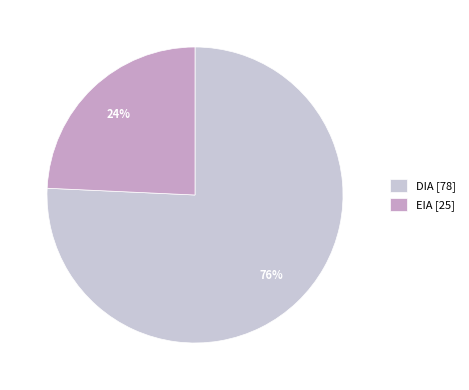

Does any single category account for the majority?

Yes